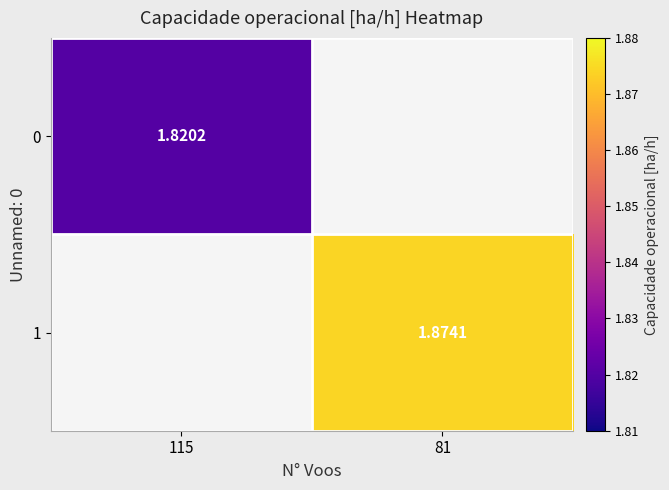

Is the value of 1 at 81 greater than the value of 0 at 115?

Yes